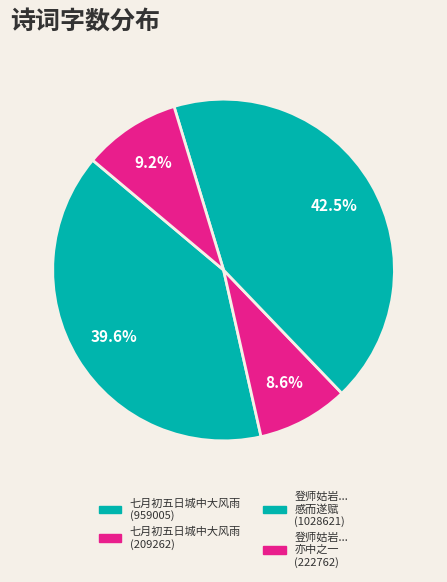

Is it true that 七月初五日城中大风雨 (959005) is 40% of the pie?

True